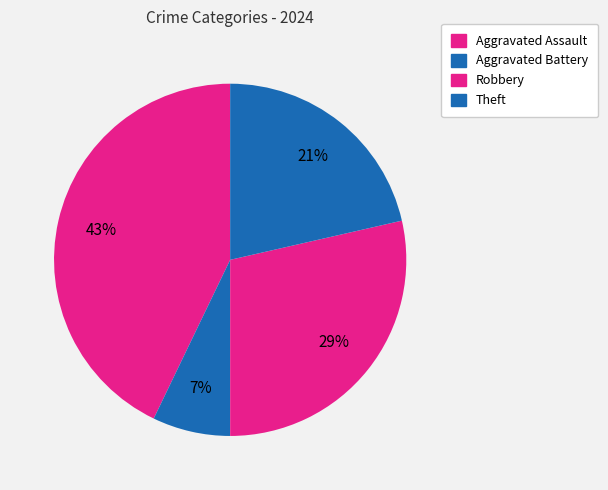

What percentage is the Robbery slice, to the nearest percent?

29%